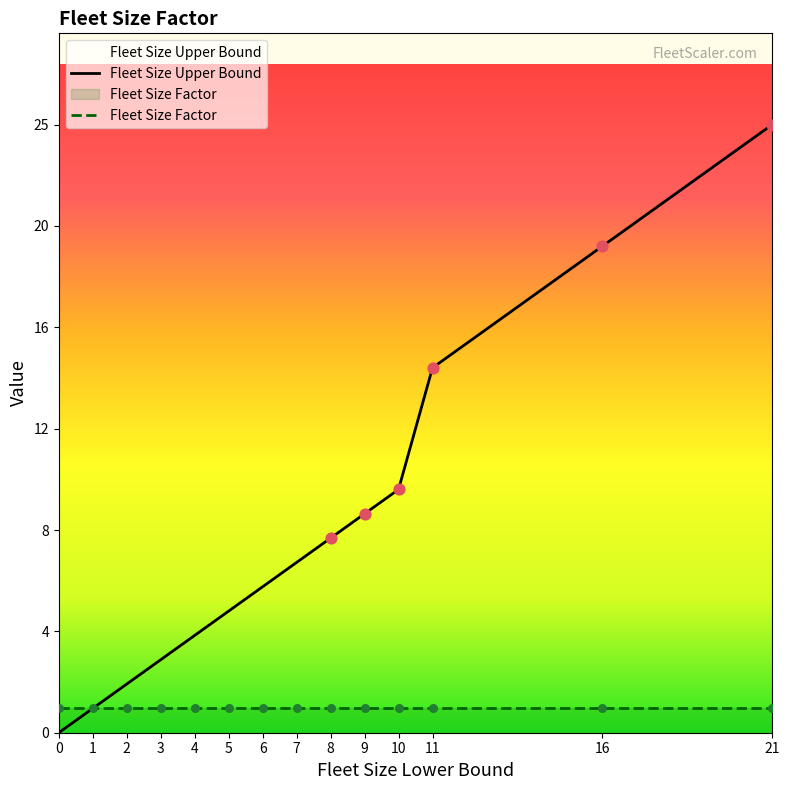

Which has a higher value, 4 or 2?

4